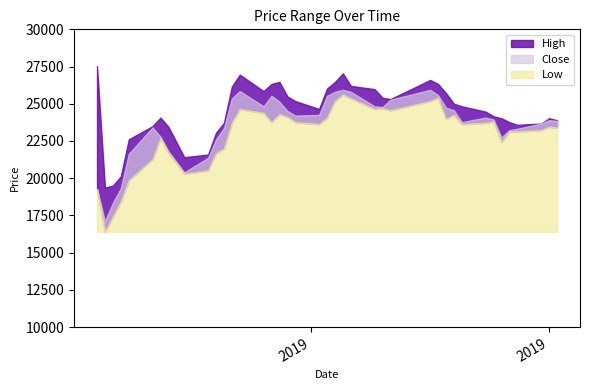

How many series are shown in this chart?

3